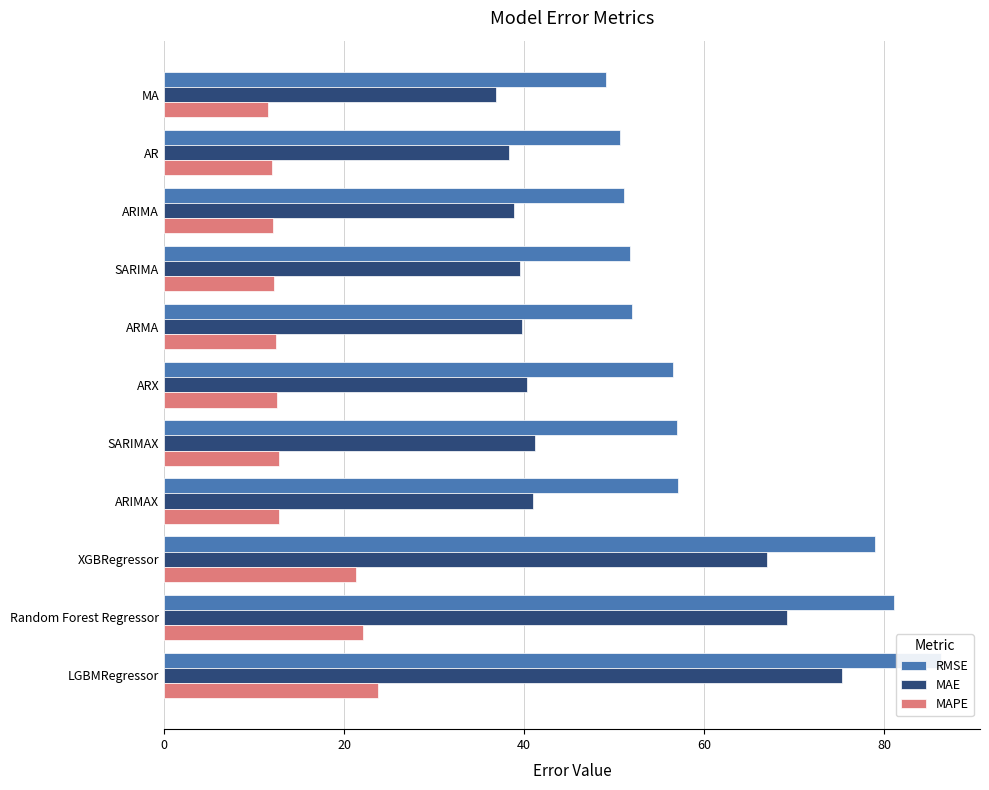

Rank the series by their maximum value, from lowest to highest.

MAPE, MAE, RMSE